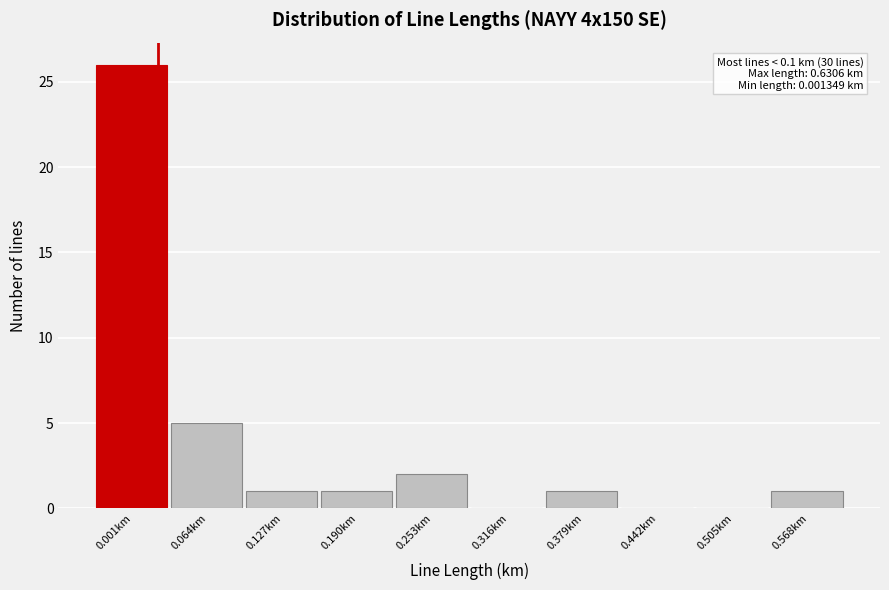

Reading right to left, transcribe all the data shown in this chart.

0.568km=1	0.505km=0	0.442km=0	0.379km=1	0.316km=0	0.253km=2	0.190km=1	0.127km=1	0.064km=5	0.001km=26